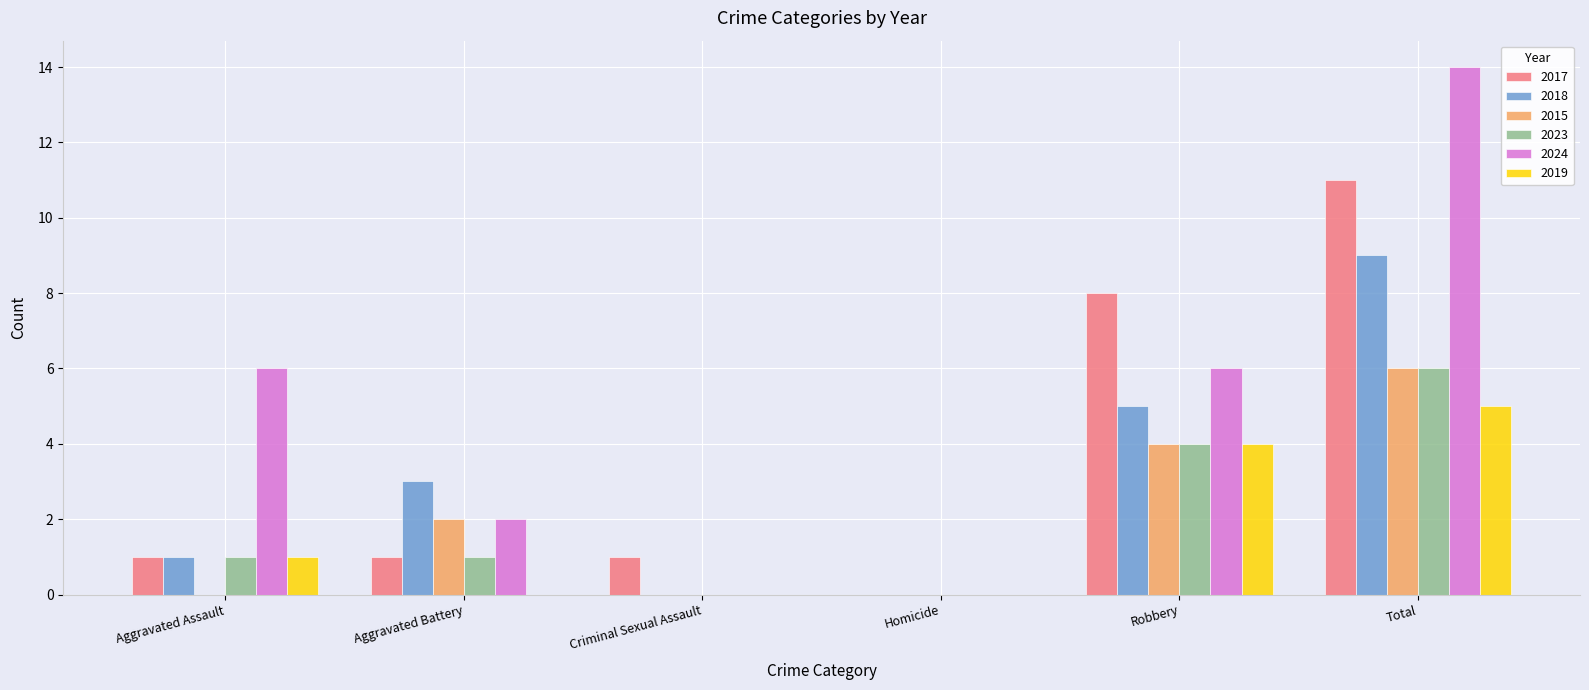

What are all the series names shown in the legend?

2017, 2018, 2015, 2023, 2024, 2019